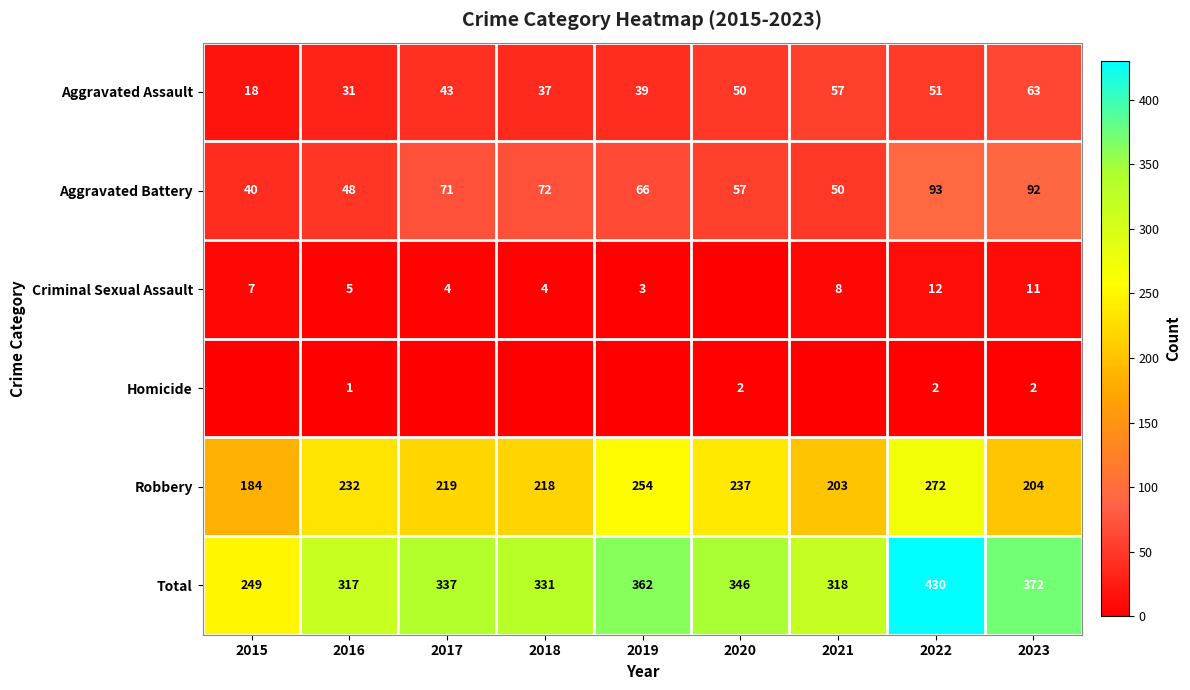

What is the sum of the Total values at 2022 and 2016?

747